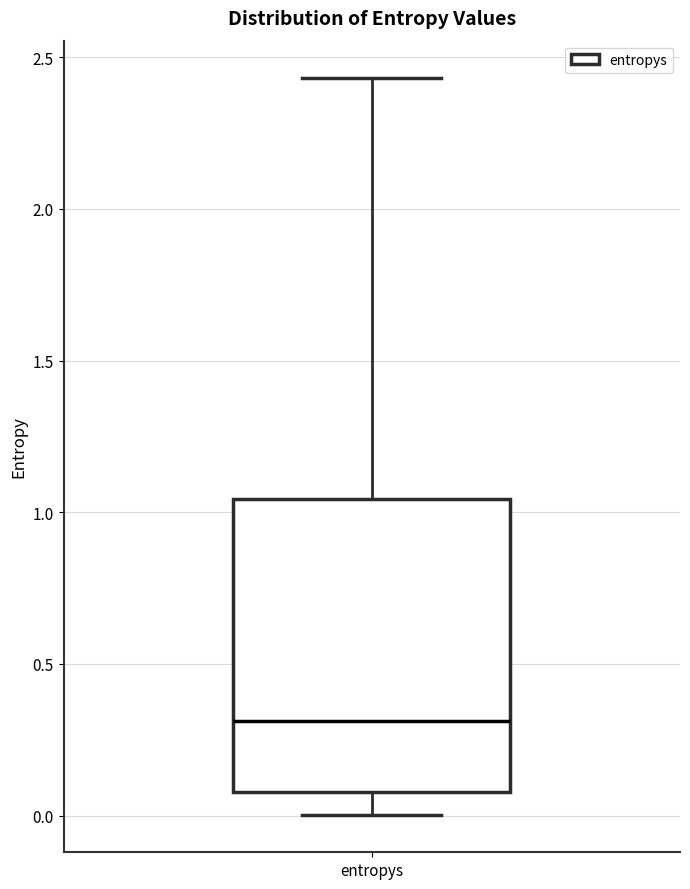

Transcribe this box plot: give where the median line is, the range the box spans, and where the two whiskers end, as read against the y-axis. The values are not printed on the chart, so give them approximately, as read against the axis.

median 0.30, box 0.10 to 1.05, whiskers 0.00 to 2.45